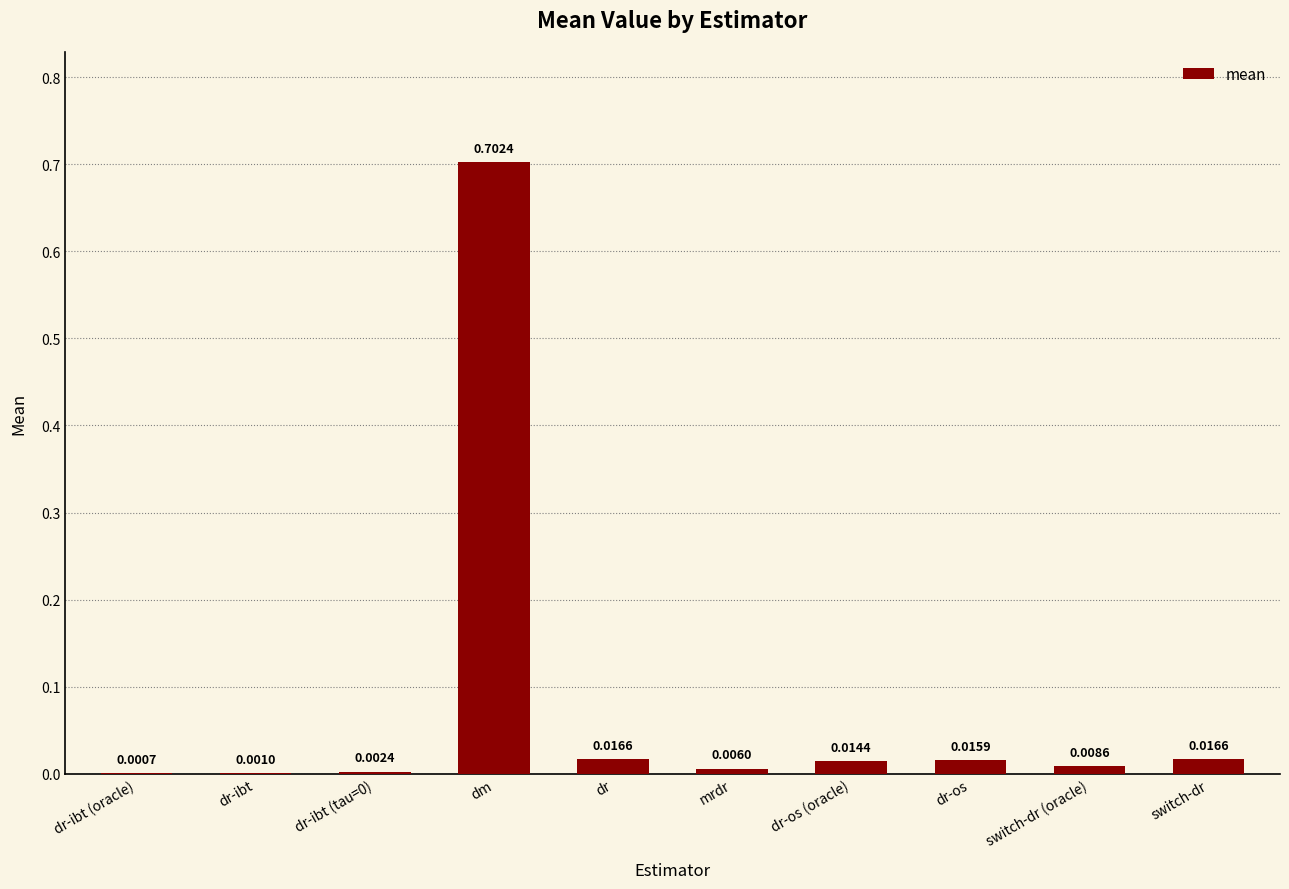

Which has a higher value, dr-ibt or dr-os?

dr-os